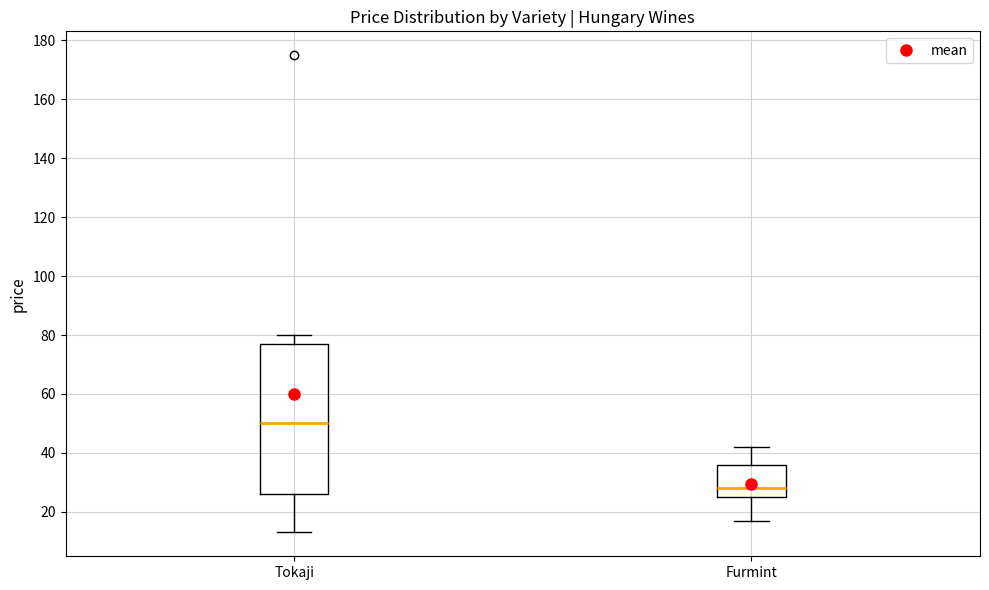

Reading left to right, read every box against the y-axis: the position of its median line, the range the box covers, and the ends of its whiskers. The values are not printed on the chart, so give them approximately, as read against the axis.

Tokaji: median 50, box 26 to 78, whiskers 14 to 80
Furmint: median 28, box 26 to 36, whiskers 18 to 42